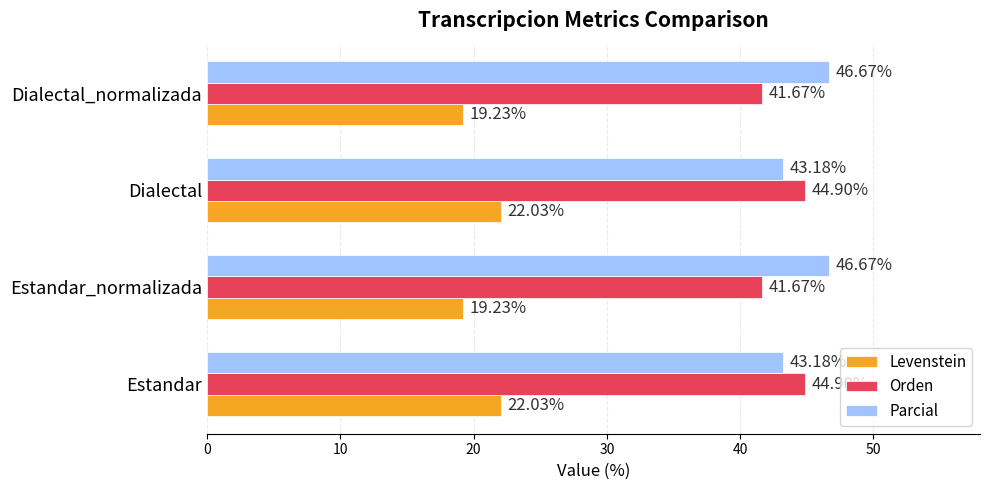

Which series has the largest range (max minus min)?

Parcial